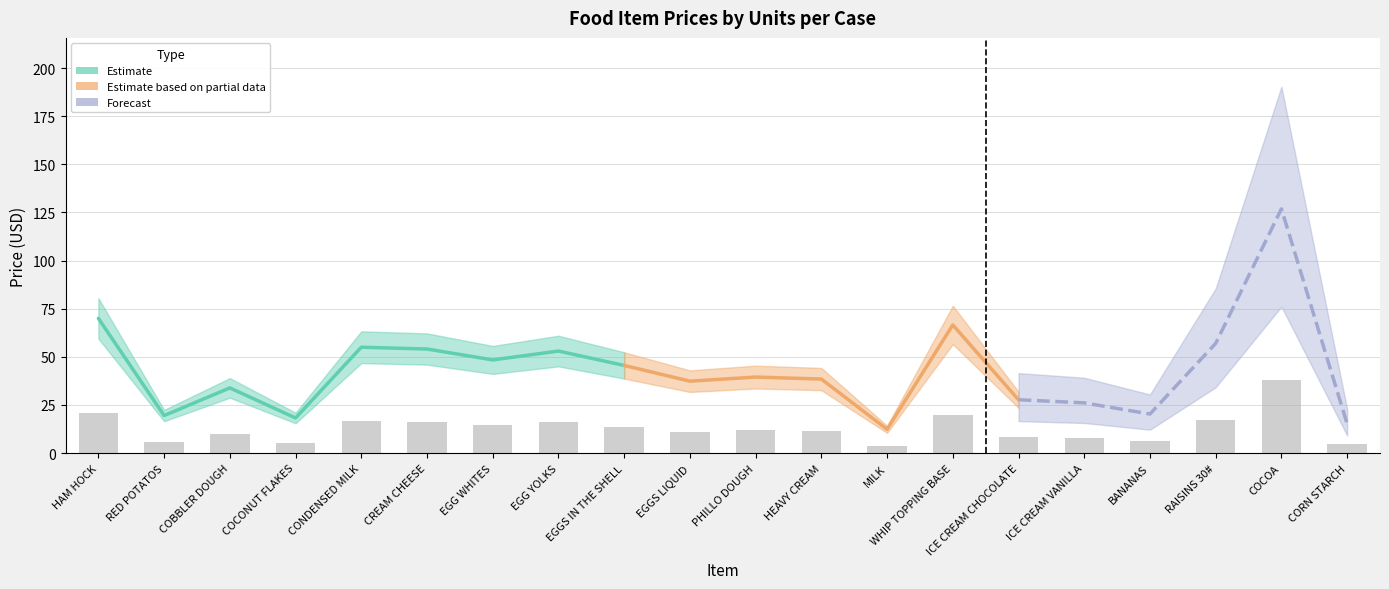

What is the average value?

13.0